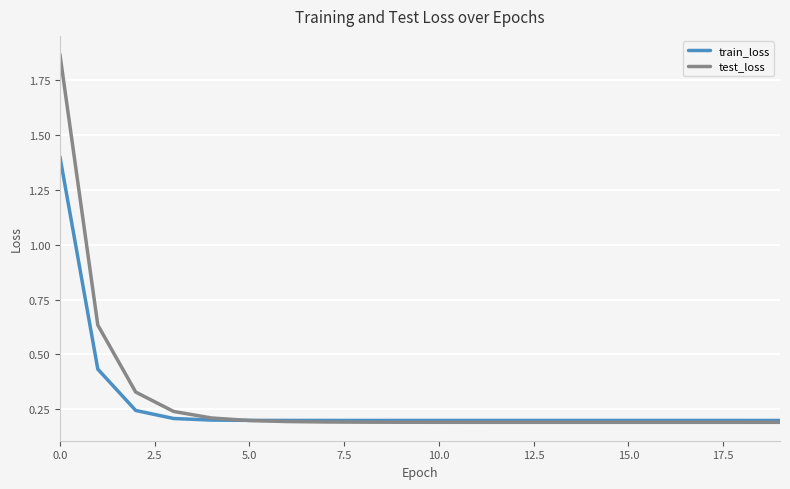

Which series has the widest spread of values?

test_loss